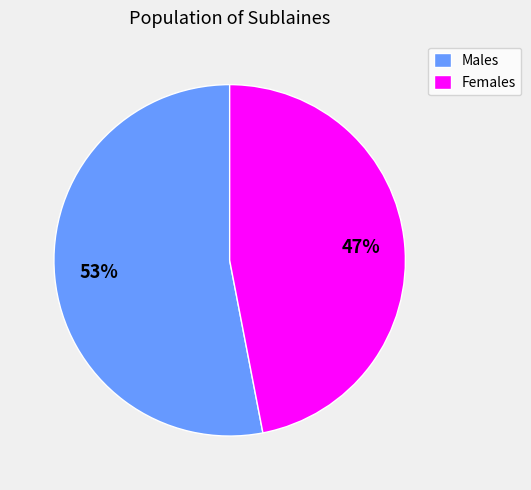

To the nearest percent, what is the difference between the largest and smallest slice percentages?

6%